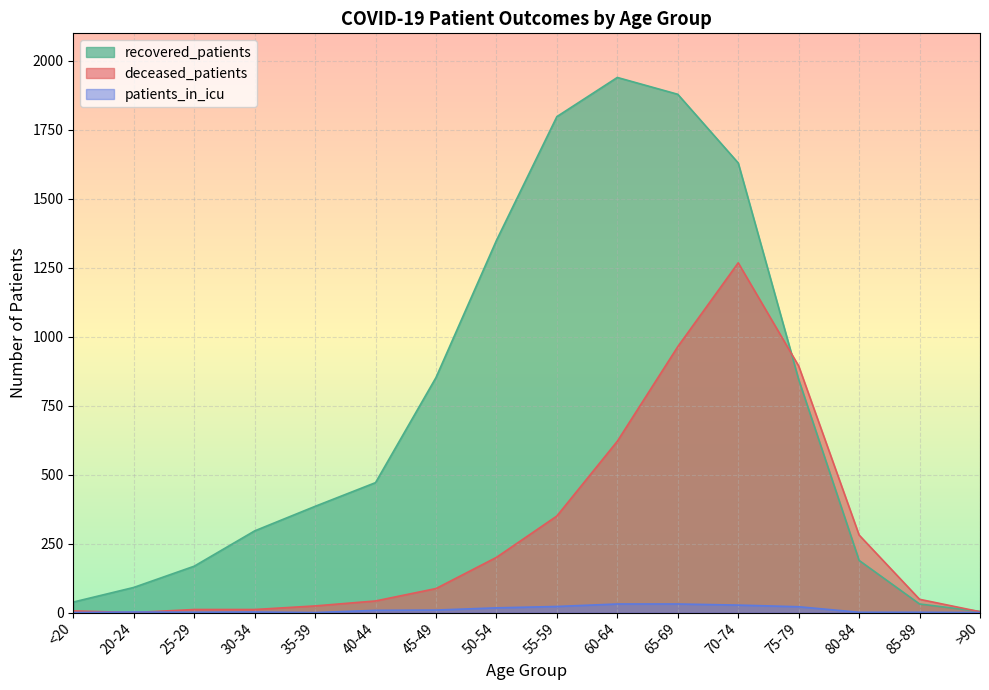

List the series in order of their overall mean, highest first.

recovered_patients, deceased_patients, patients_in_icu